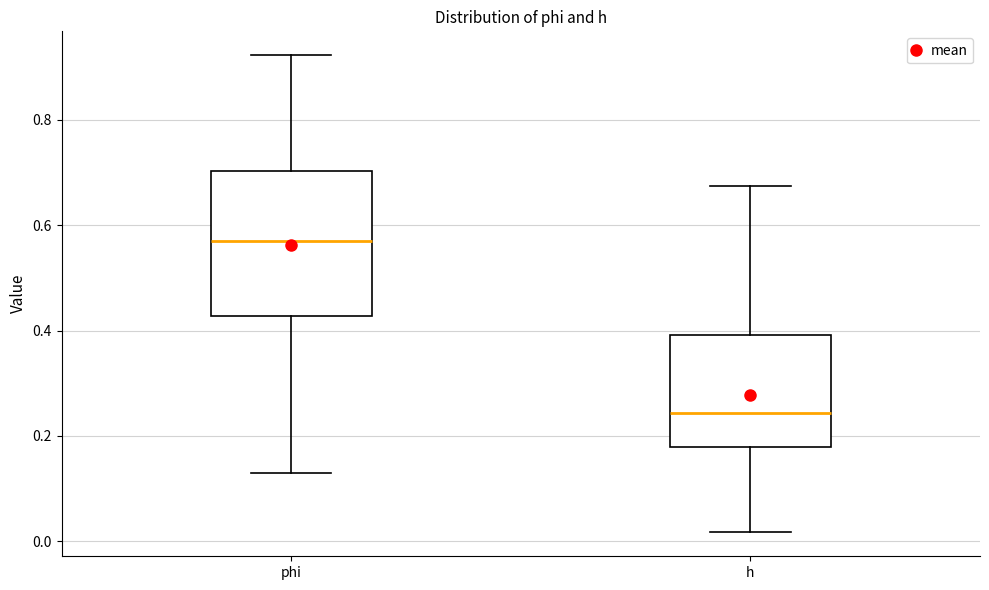

Comparing the boxes themselves (not the whiskers), which one is the tallest?

phi